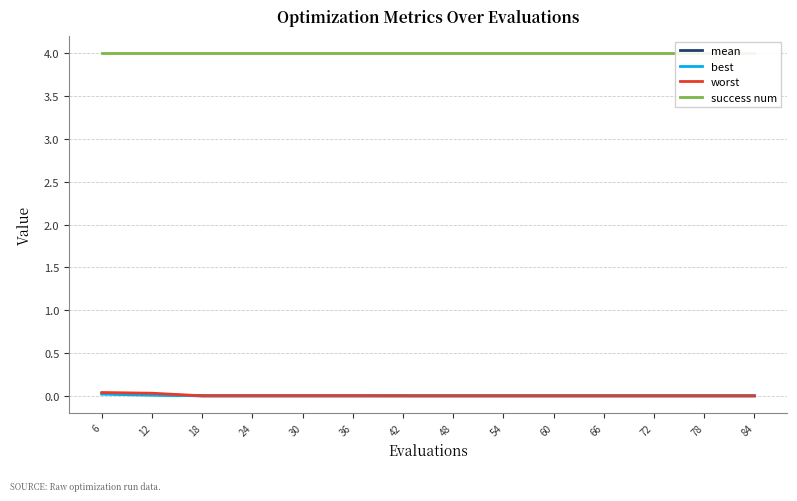

List the series in order of their peak value, lowest first.

best, mean, worst, success num